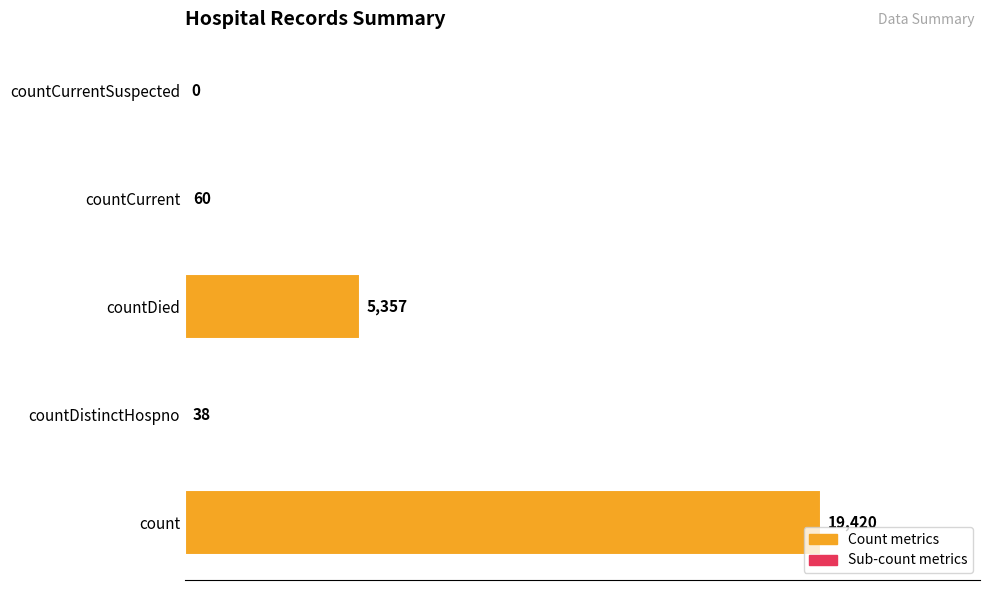

What is the sum of all values?

24875